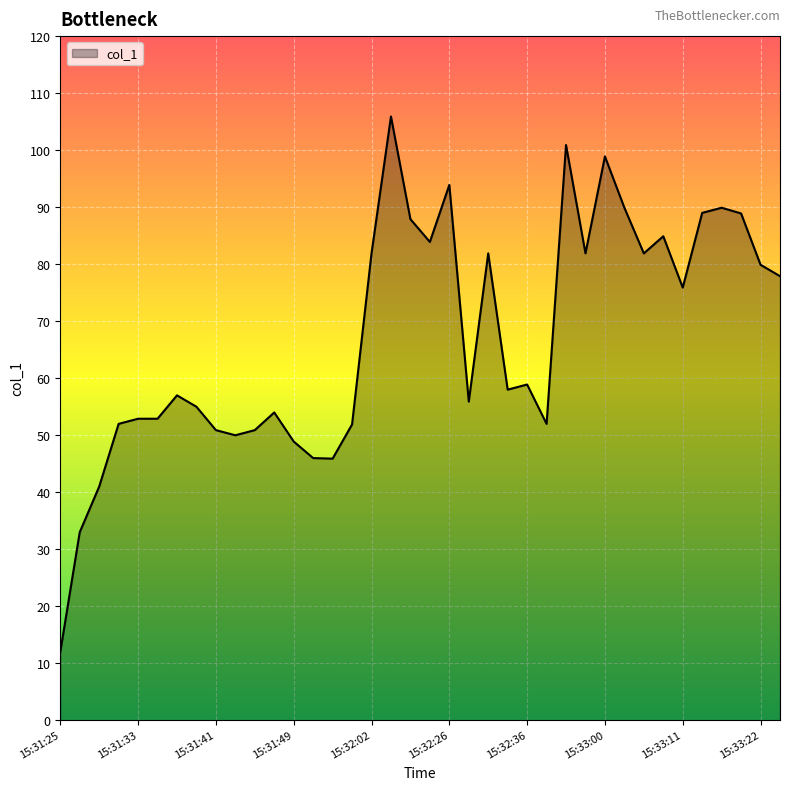

What is the smallest value displayed?

12.0